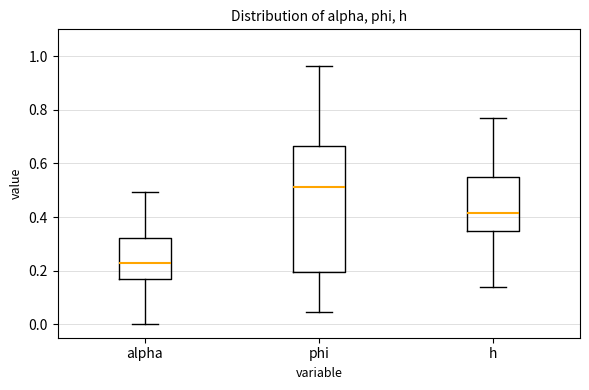

Which box has the lowest median line?

alpha